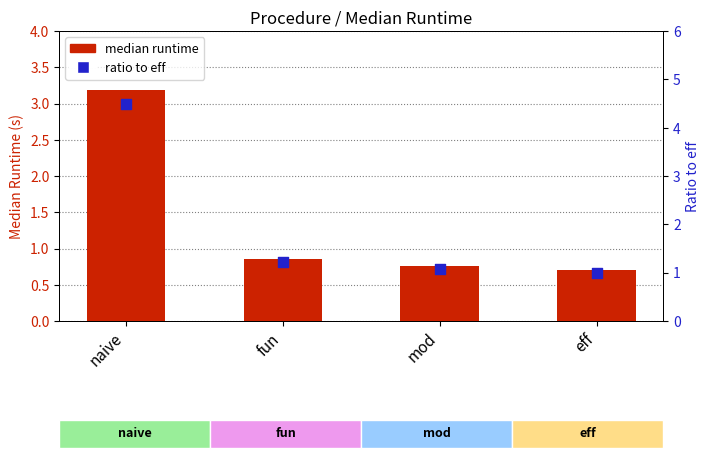

Which series reaches the maximum Y coordinate?

ratio to eff